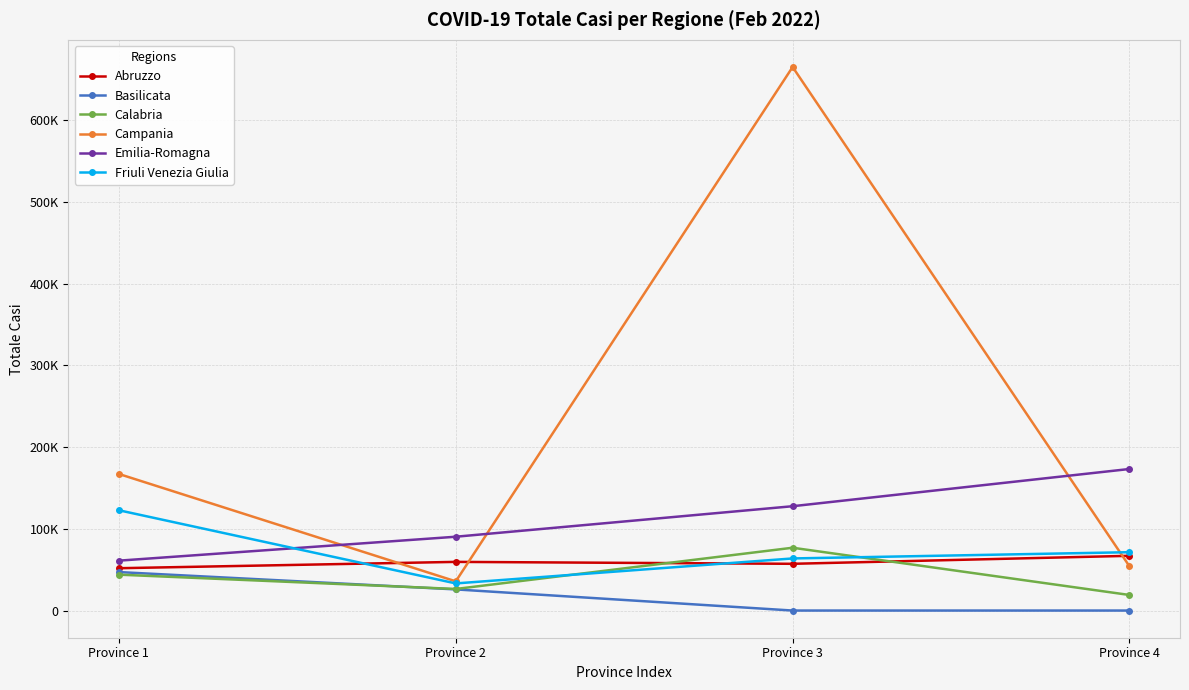

True or false: Emilia-Romagna has a value of 280501 at Province 4.

False